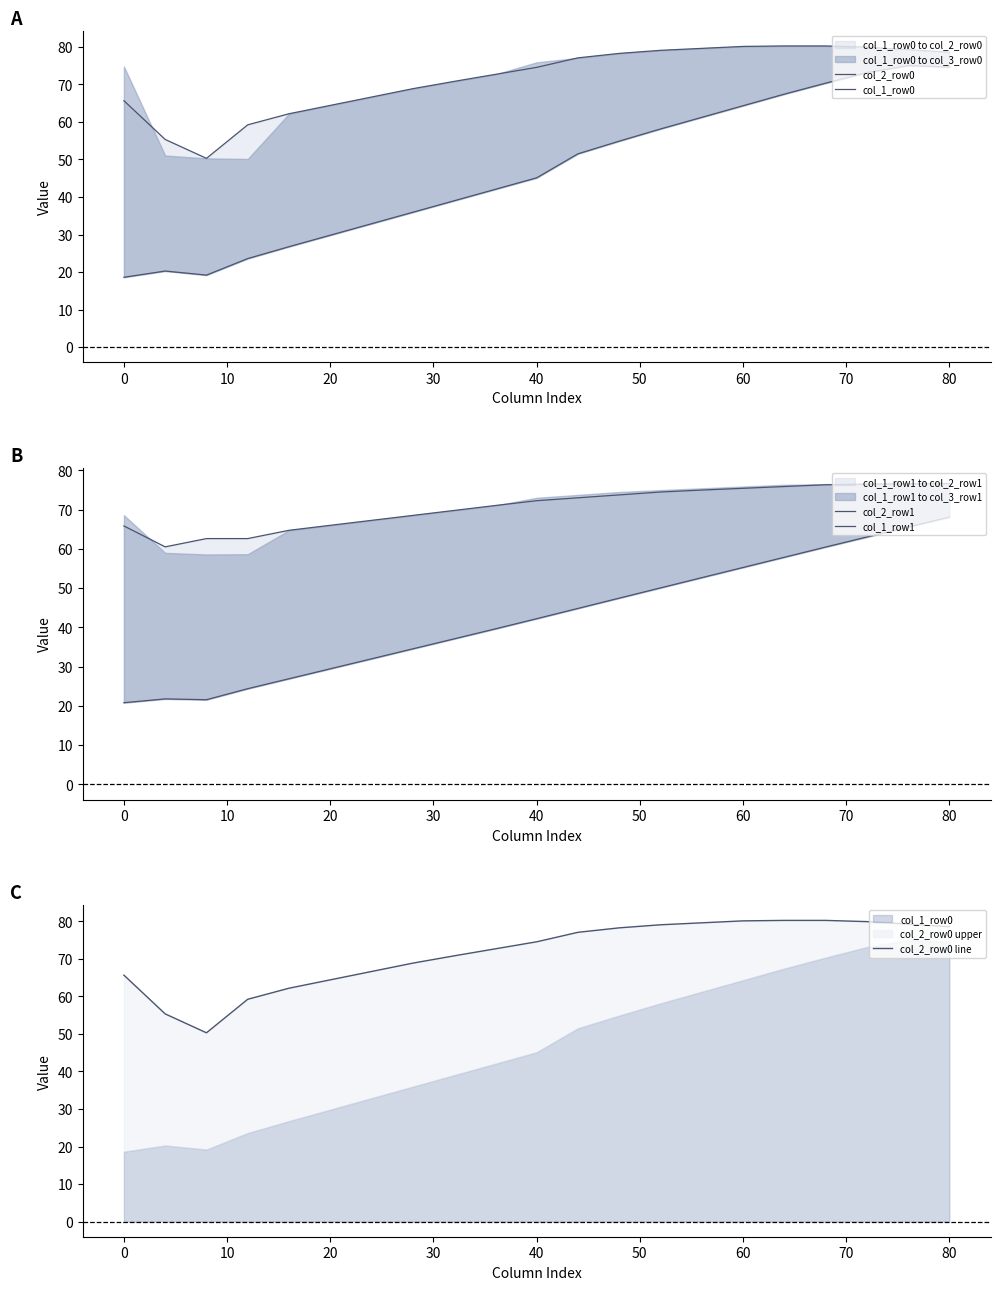

How many interior local valleys does the col_2_row0 series have?

1